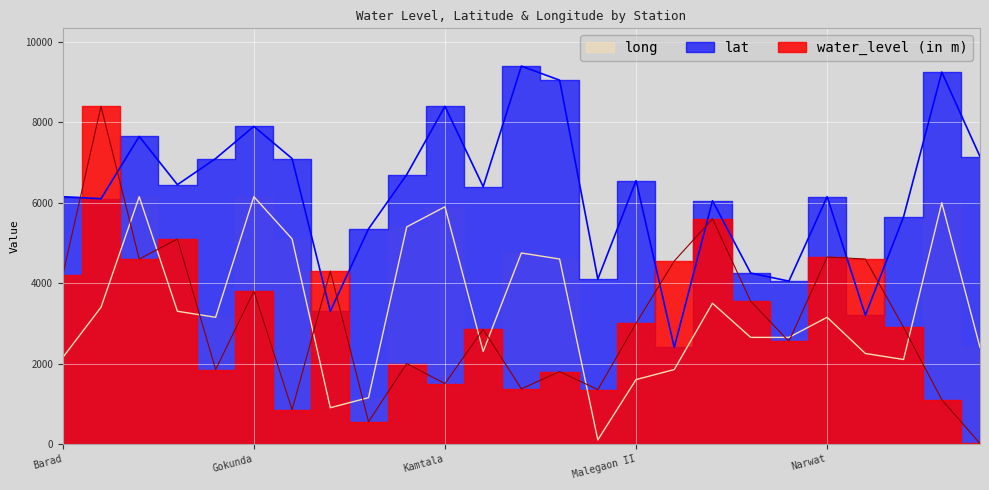

List the labels in order of long value, largest first.

Chikhli Chota, Gokunda, Unkeshwar, Kamtala, Jhalakwadi, Islapur, Lakmapur, Mahur, Nagapur, Bhokar, Dhawari Buzurg, Dorli, Narwat, Naigaon, Narsi, Waranga, Lahan, Pala, Barad, Sikarghat, Mukrambad, Malegaon II, Janapuri, Jamb Buzurg, Malegaon I